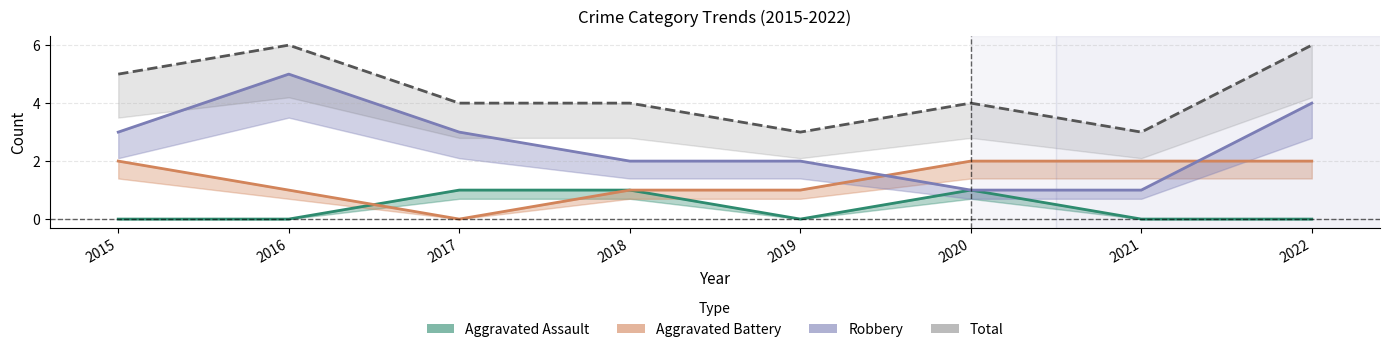

Where is Aggravated Battery nearest to the value 1?

2016